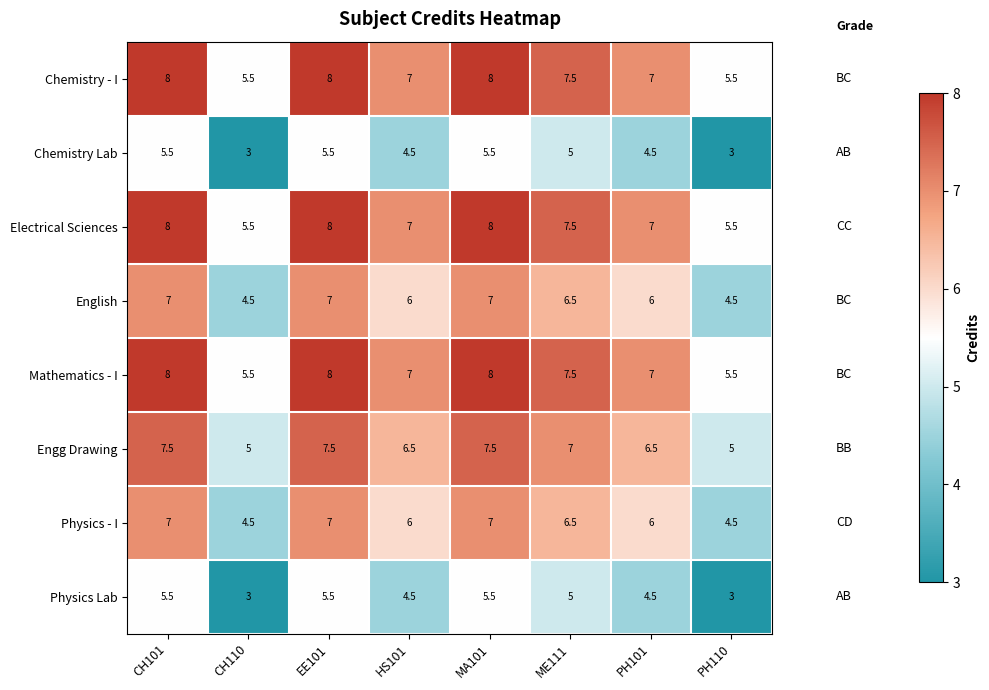

Read the Electrical Sciences value at CH110.

5.5